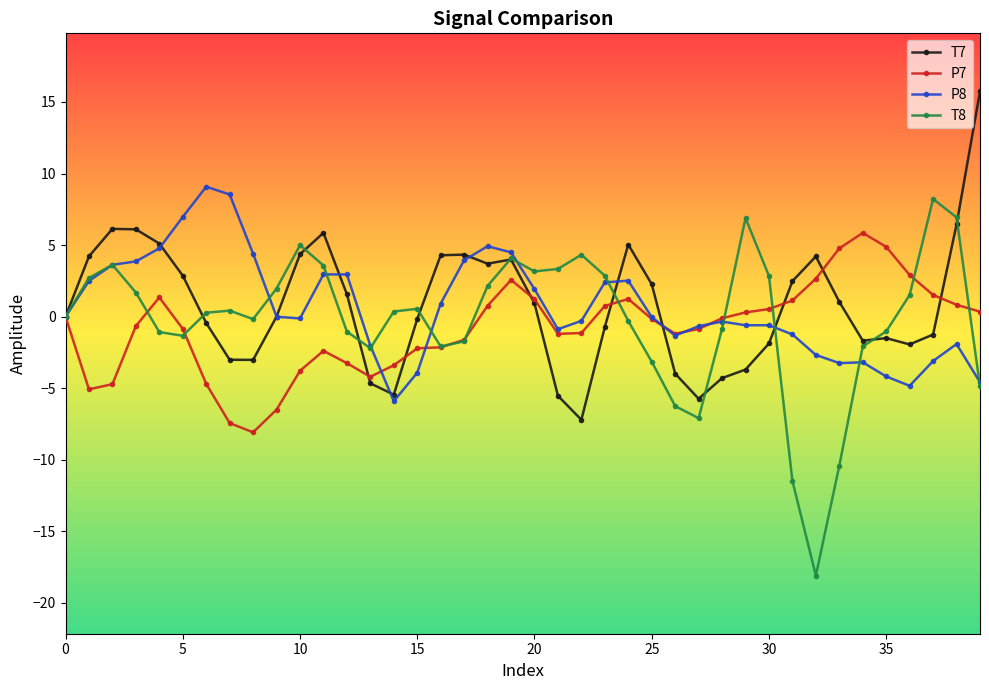

What is the maximum value for T8?

8.2